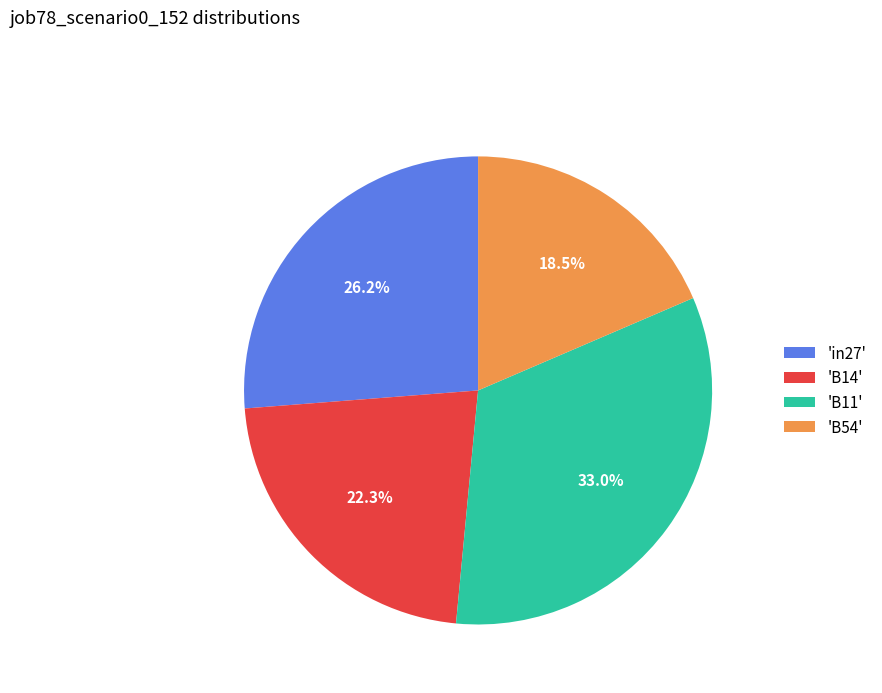

Does 'B11' account for over 50% of the chart?

No